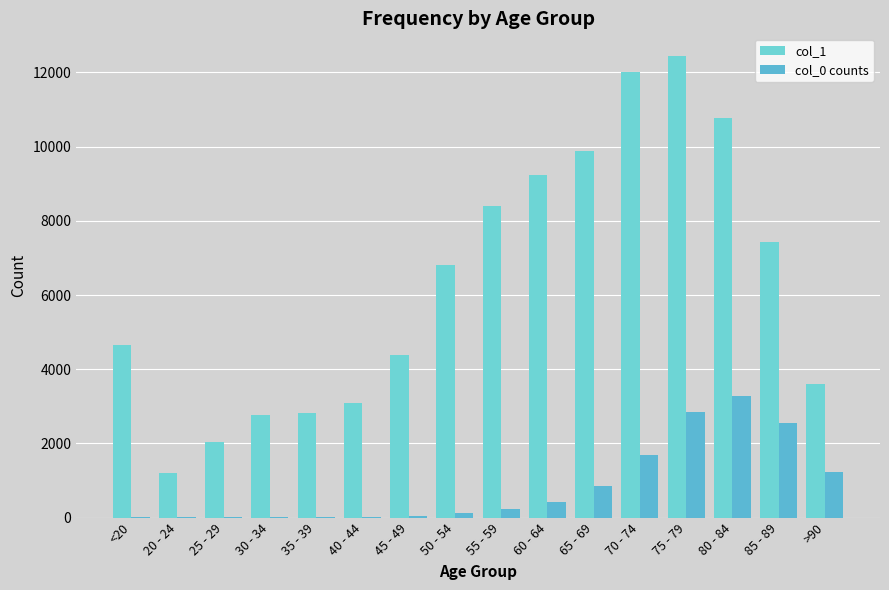

Between 30 - 34 and 35 - 39, which series saw the biggest shift?

col_1